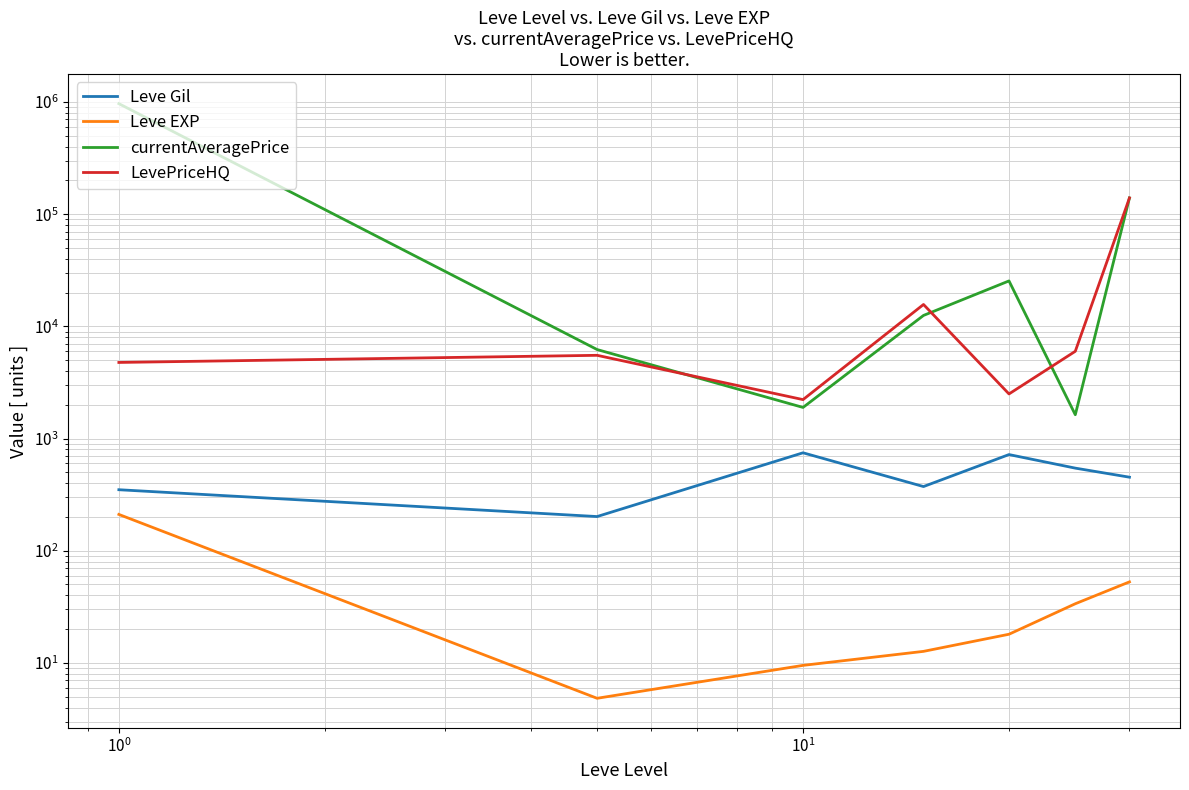

True or false: Leve EXP has more than 1 points higher than both neighbors.

False